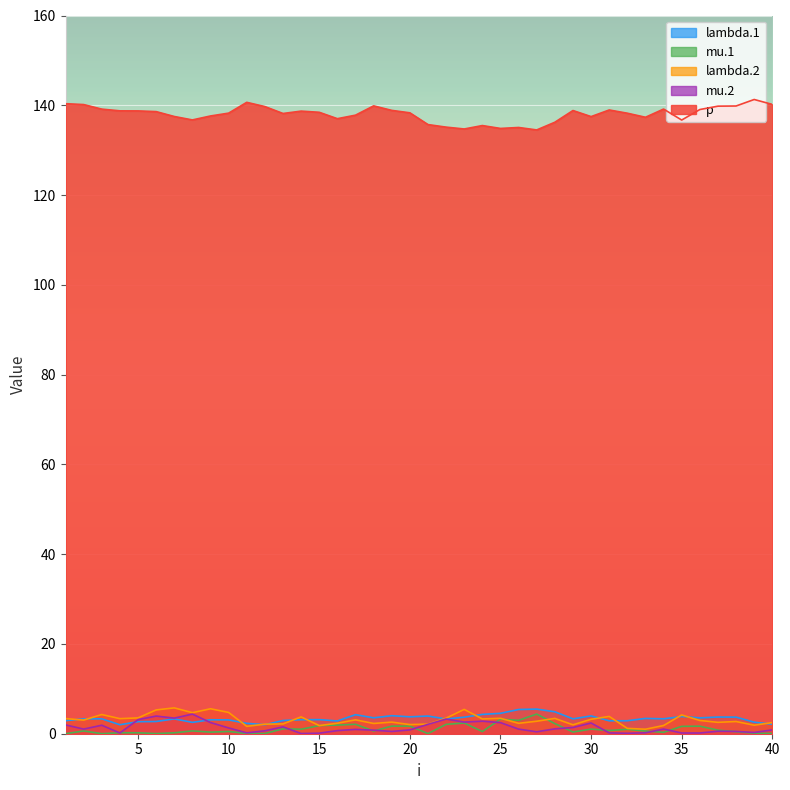

Does the chart display data point markers on the line(s)?

No